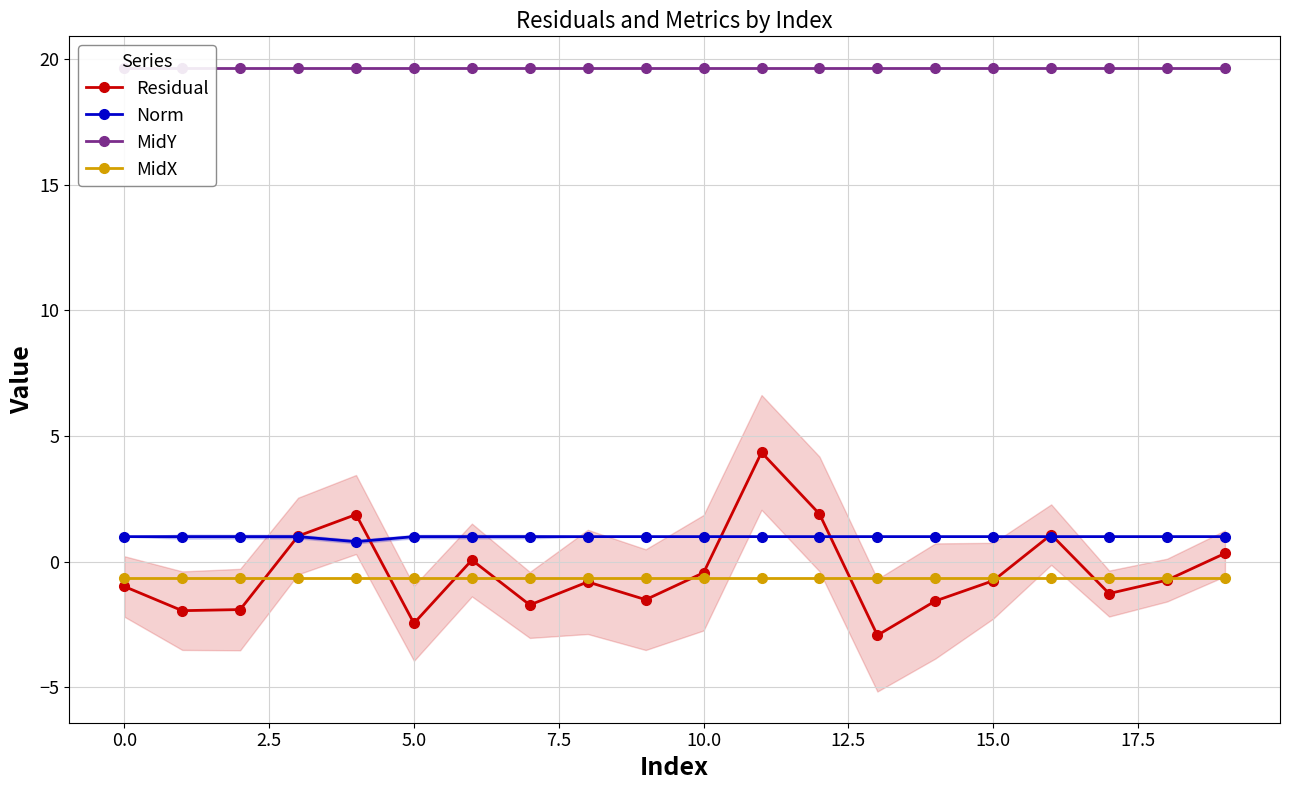

True or false: Norm and MidY intersect in this chart.

False